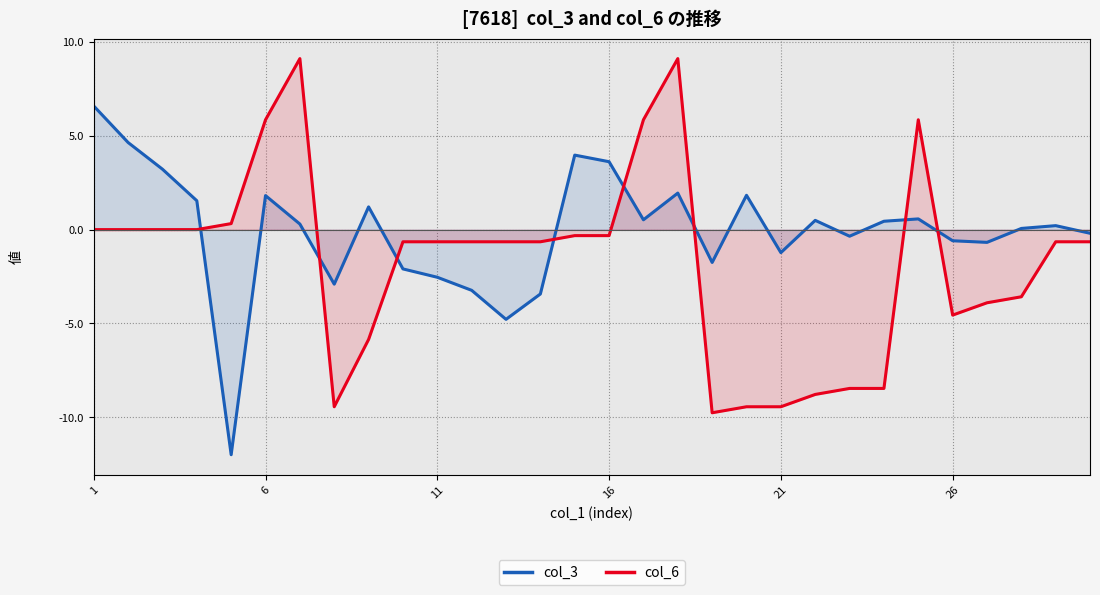

Which series has the largest total across all categories?

col_3